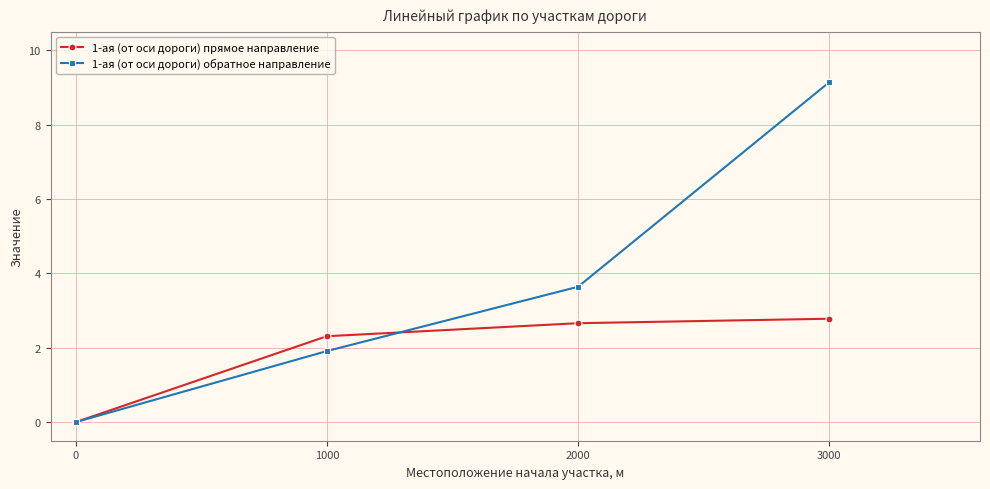

List the series in order of their overall mean, lowest first.

1-ая (от оси дороги) прямое направление, 1-ая (от оси дороги) обратное направление